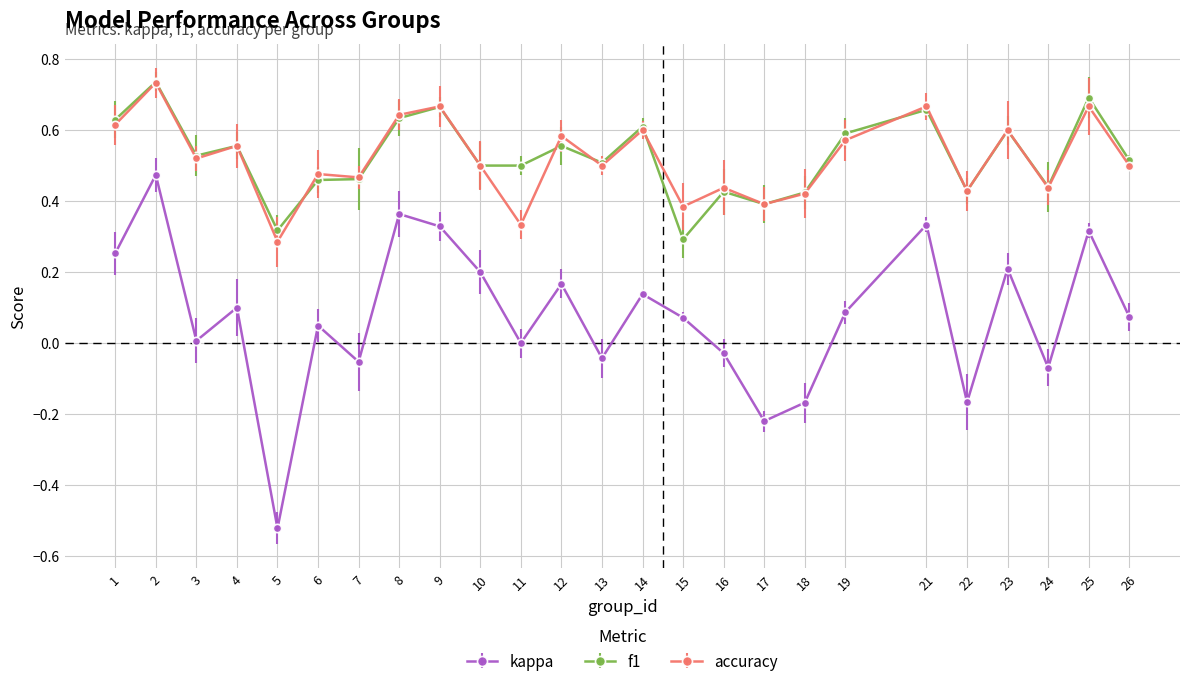

Which series has the largest range (max minus min)?

kappa